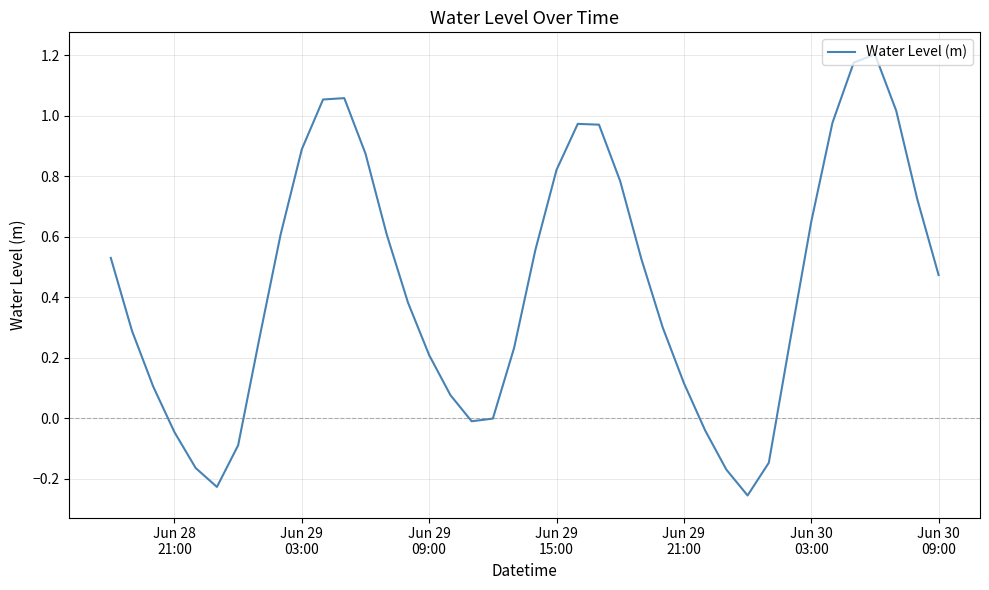

Is this an area chart (filled region under the line)?

No